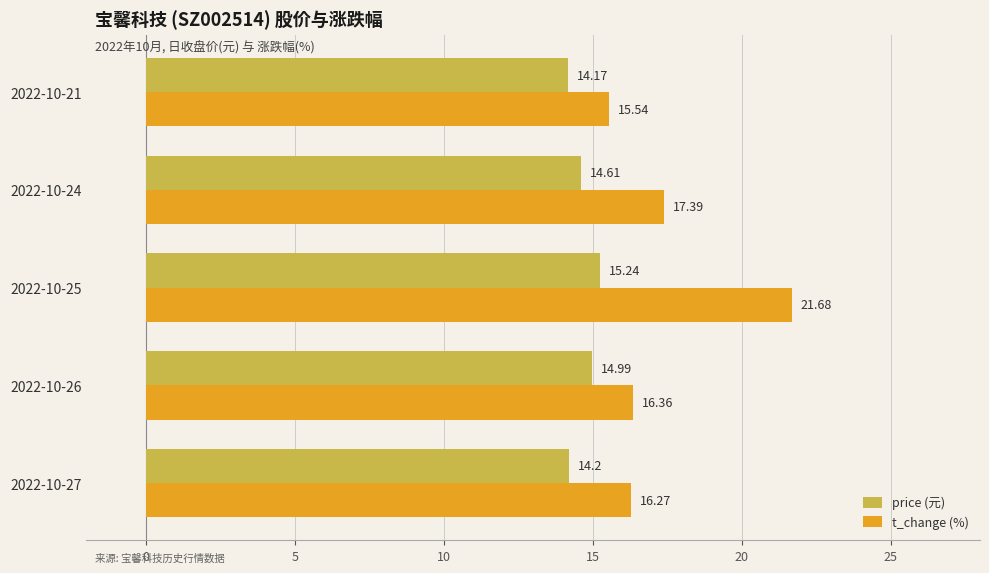

Rank the categories by t_change (%) value from highest to lowest.

2022-10-25, 2022-10-24, 2022-10-26, 2022-10-27, 2022-10-21